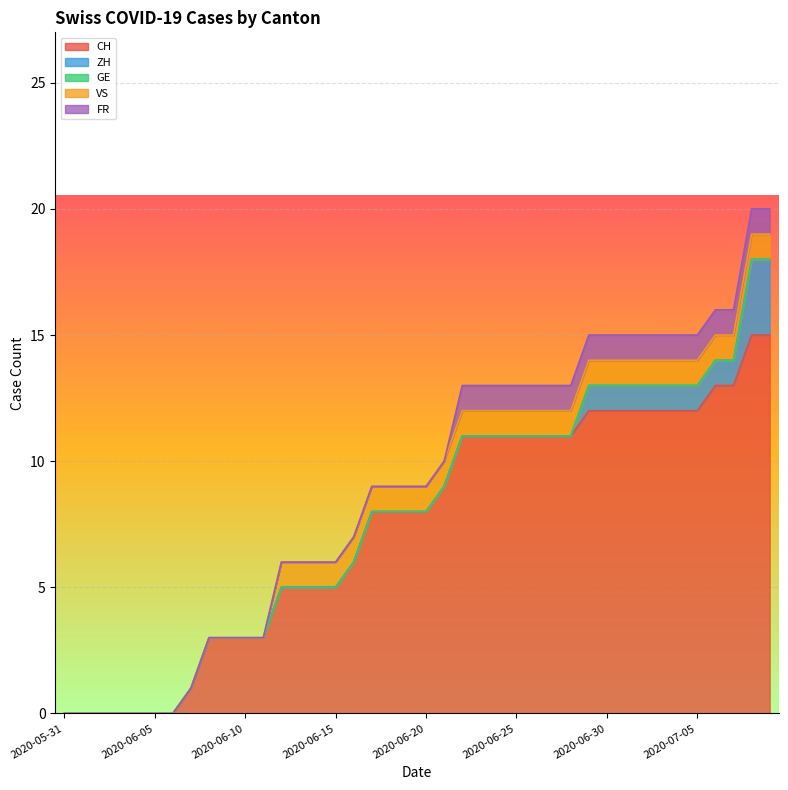

True or false: CH and GE intersect in this chart.

False